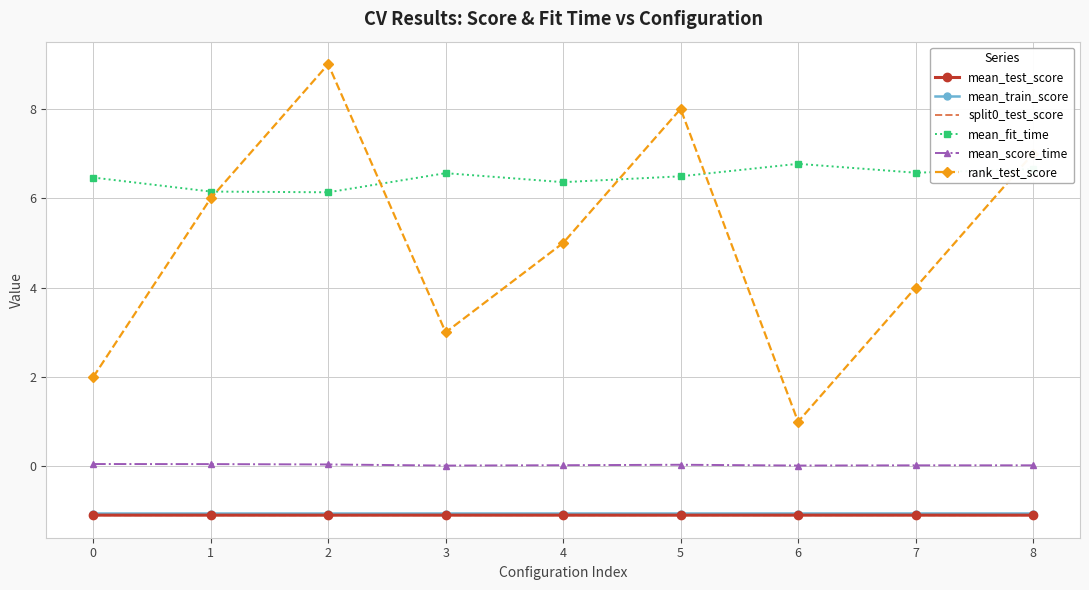

The value of rank_test_score at 6 is 1.5. True or false?

False